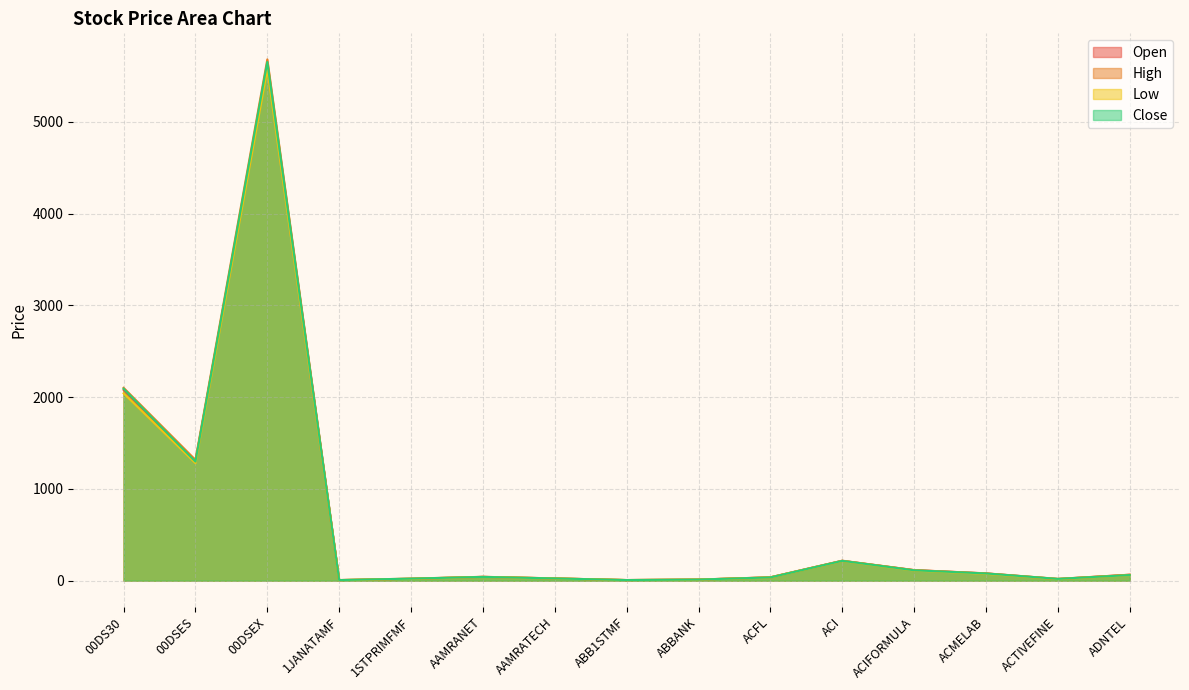

Rank the categories by Close value from highest to lowest.

00DSEX, 00DS30, 00DSES, ACI, ACIFORMULA, ACMELAB, ADNTEL, AAMRANET, ACFL, AAMRATECH, 1STPRIMFMF, ACTIVEFINE, ABBANK, ABB1STMF, 1JANATAMF